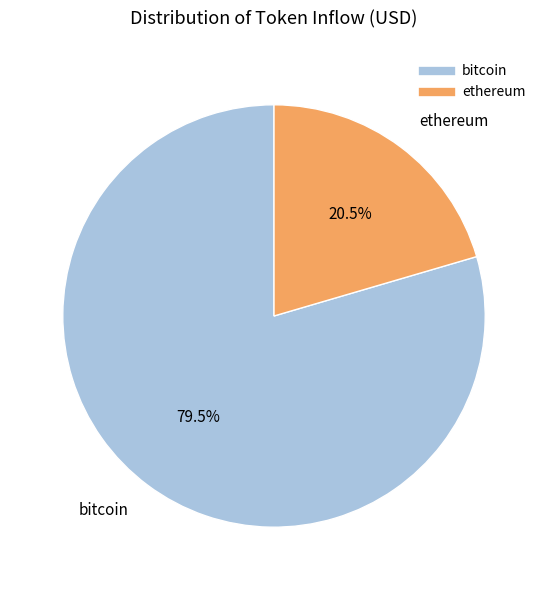

What is the largest slice in the pie chart?

bitcoin